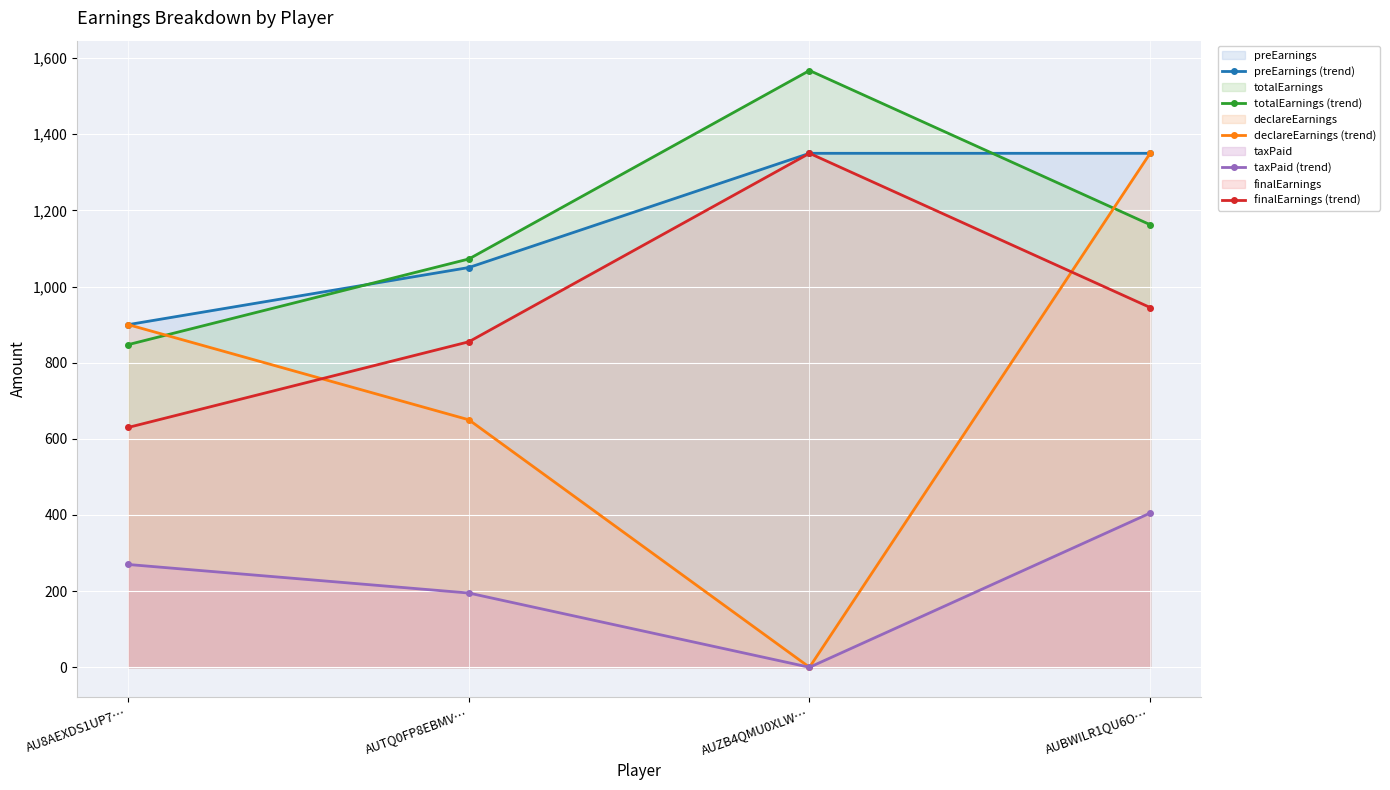

The value of preEarnings (trend) at AUTQ0FP8EBMV… is 353.5. True or false?

False